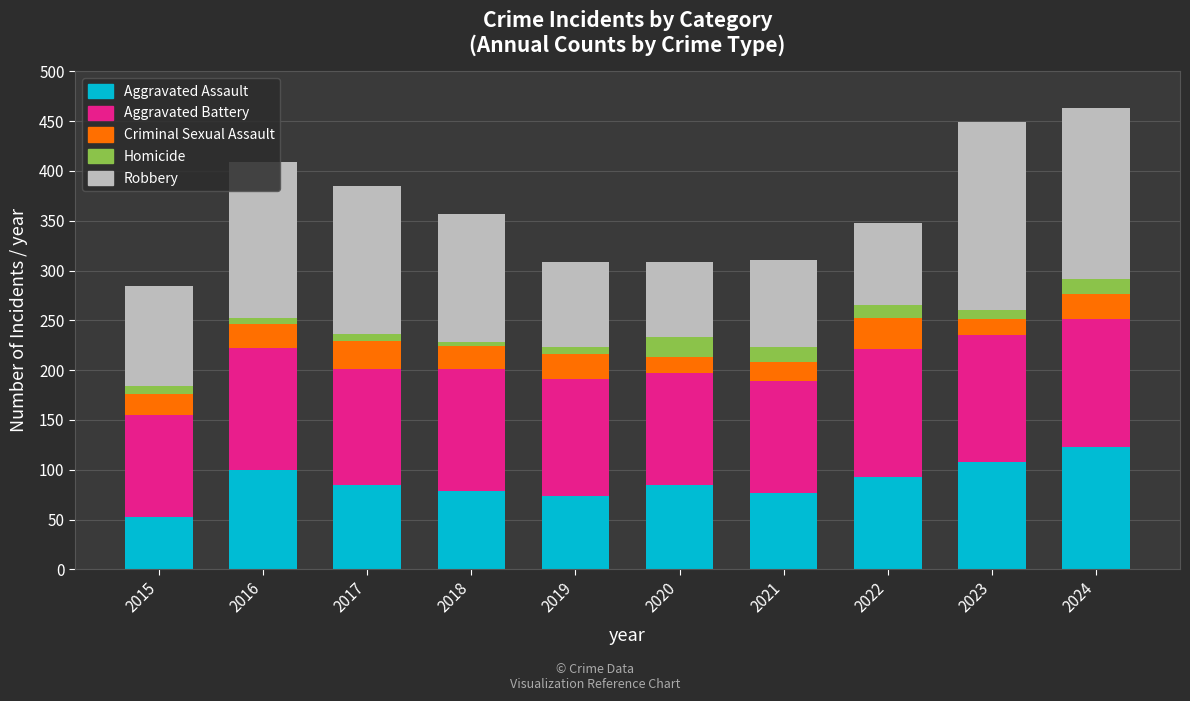

How many data points in Aggravated Assault are less than 85?

4